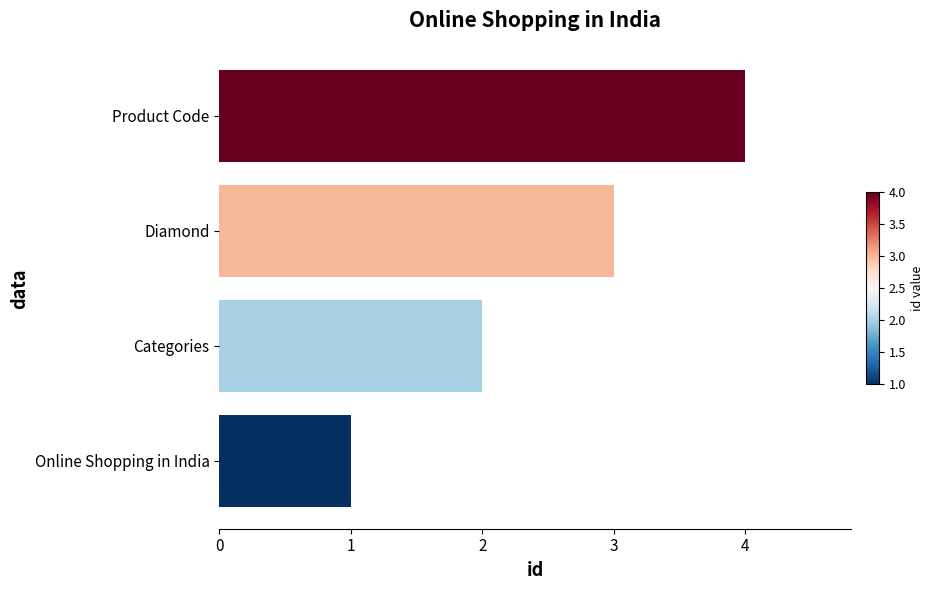

What is the change in value from Categories to Product Code?

+2